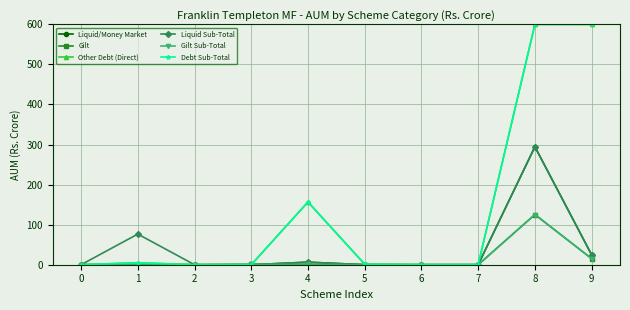

What is the spread (max minus min) of values at 4?

155.9